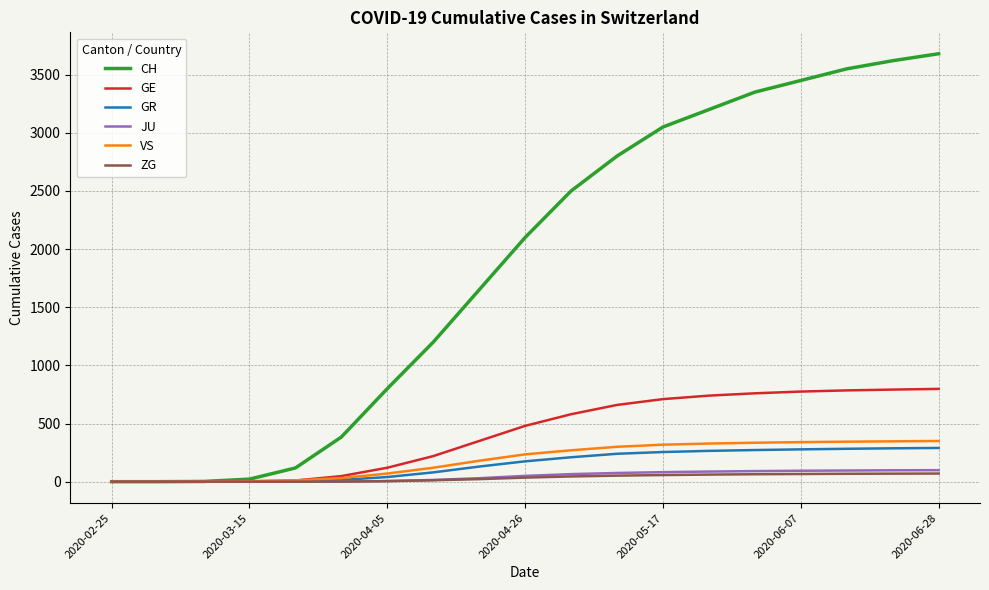

Which series has the largest range (max minus min)?

CH